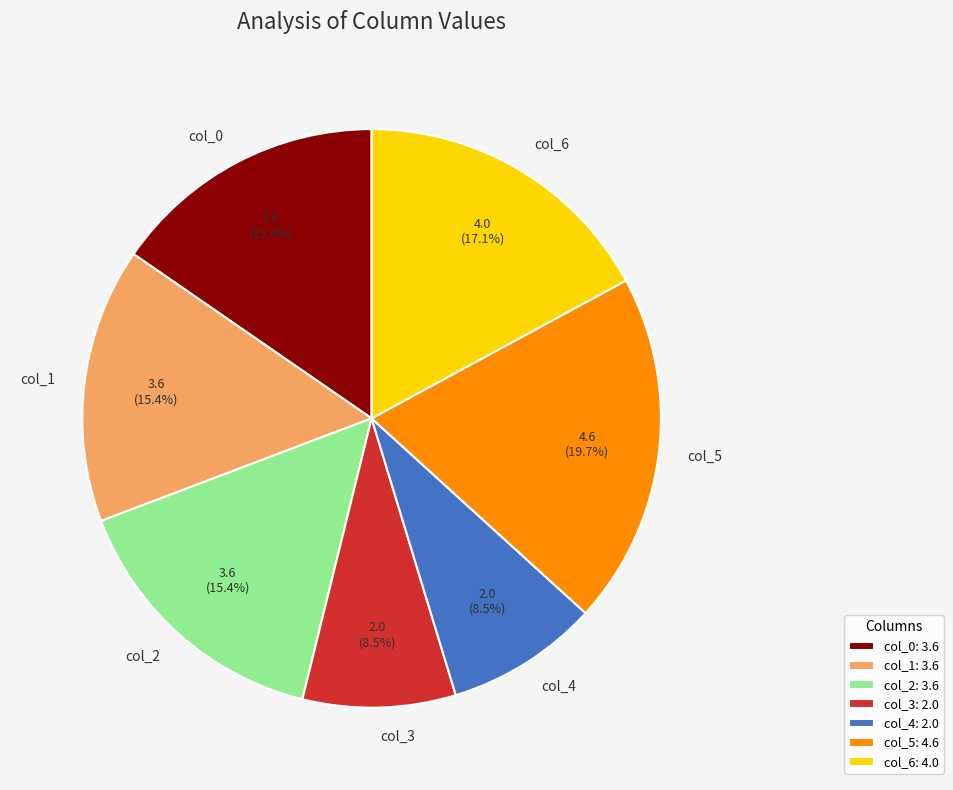

Is there a majority slice in this chart?

No